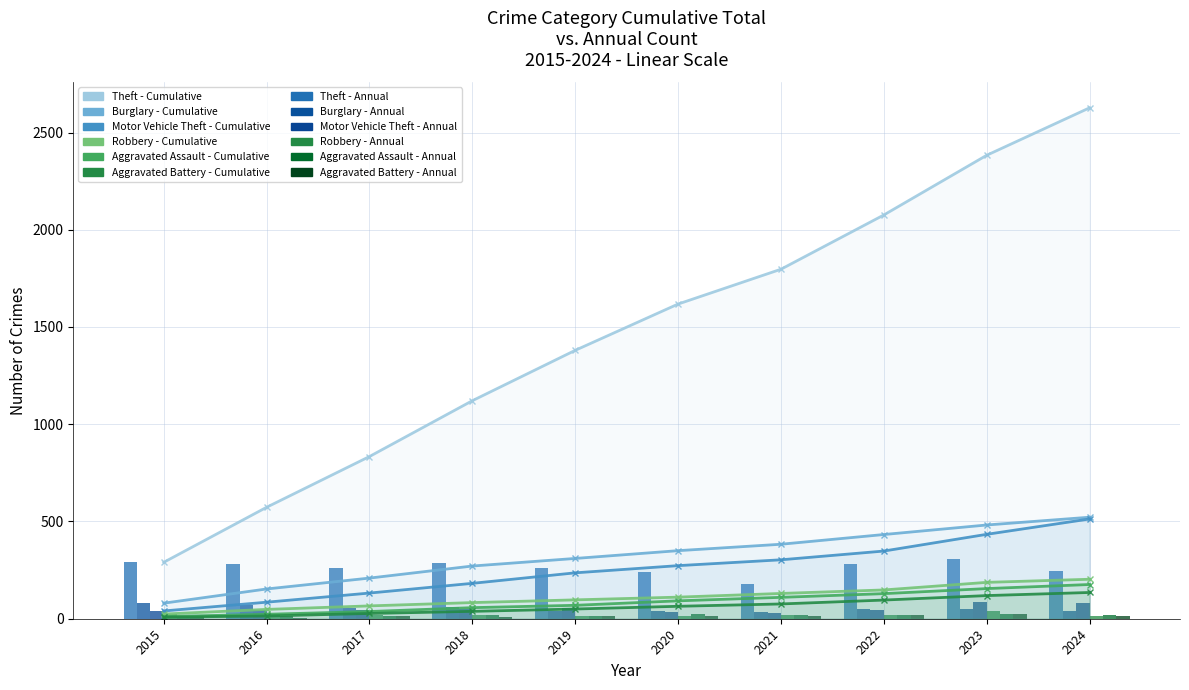

Which series has the largest total across all categories?

Theft